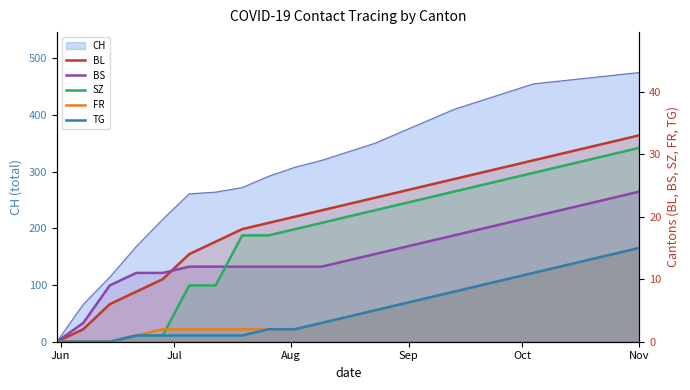

Which category has the lowest value in the FR series?

Jun